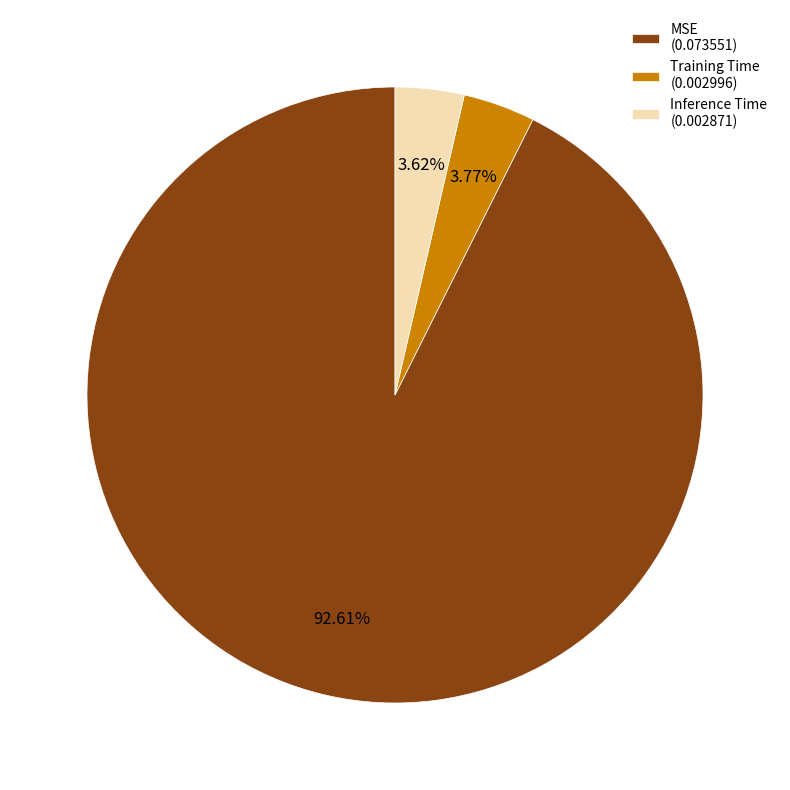

Is the sum of Inference Time (0.002871) and Training Time (0.002996) greater than half?

No